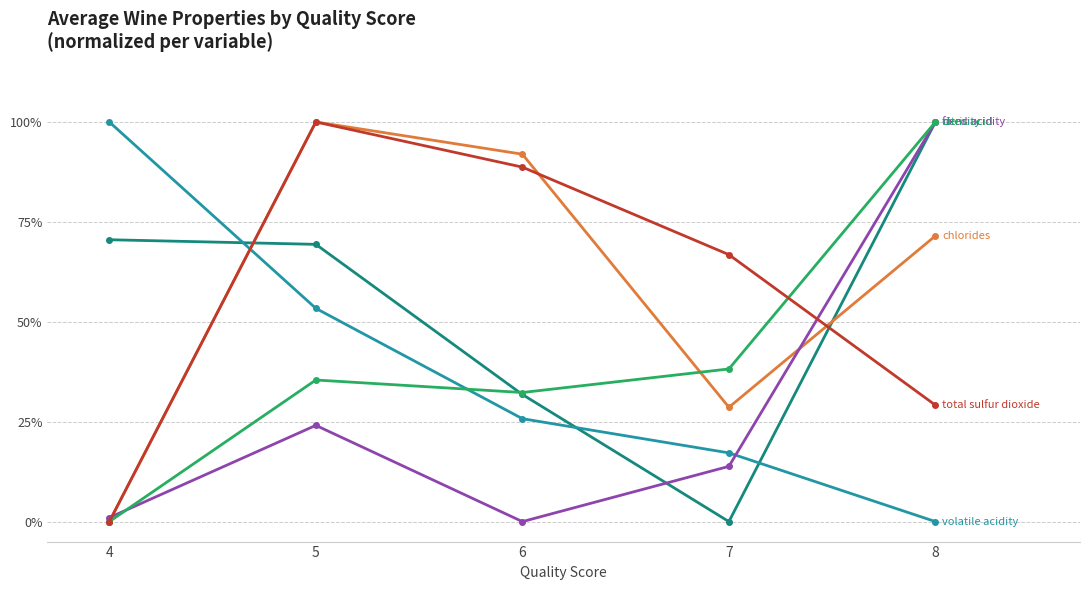

The chlorides series shows 0.1 at 7. True or false?

False